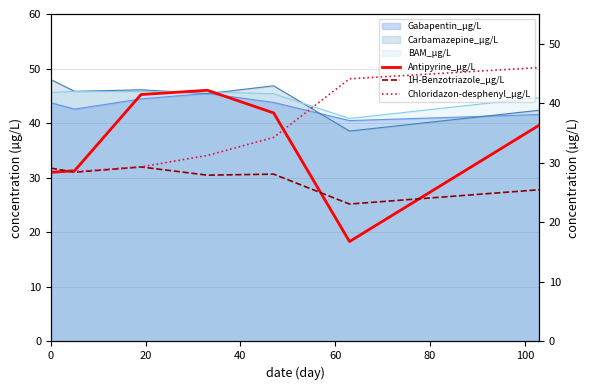

How many data points does each series have?

7